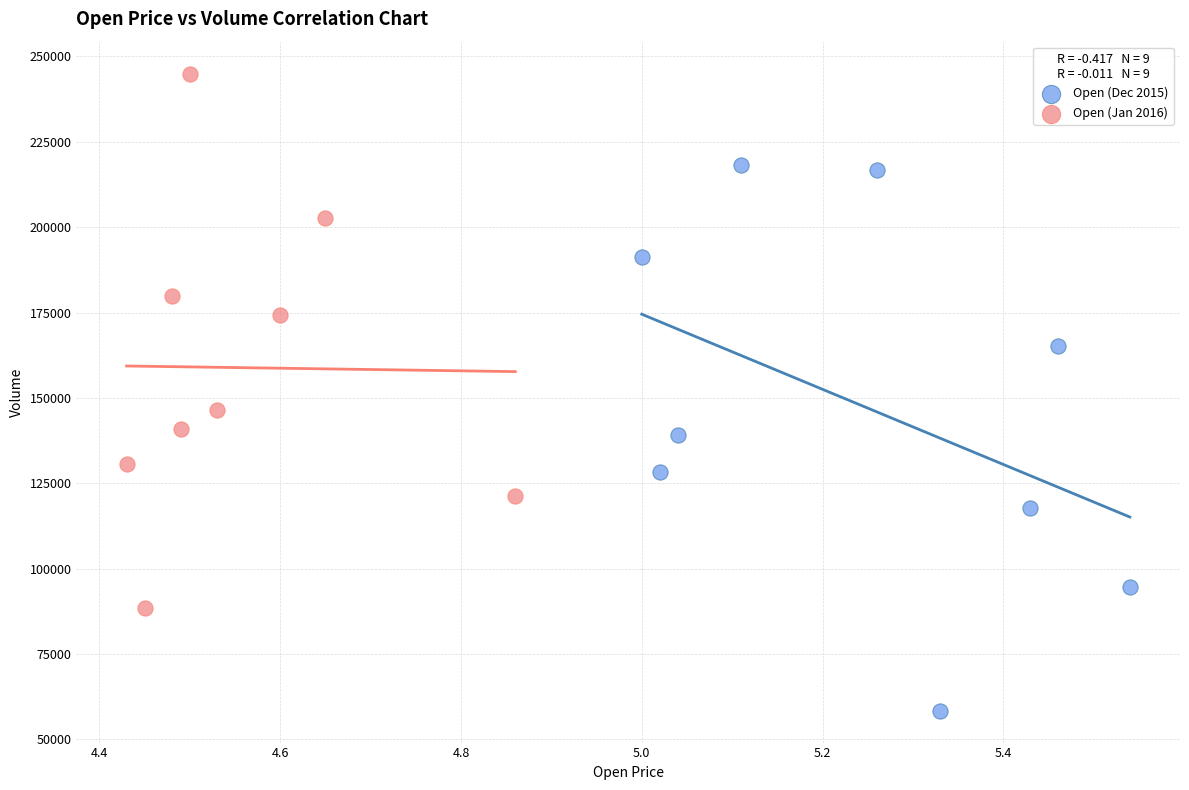

Which series contains the highest Y value?

Open (Jan 2016)